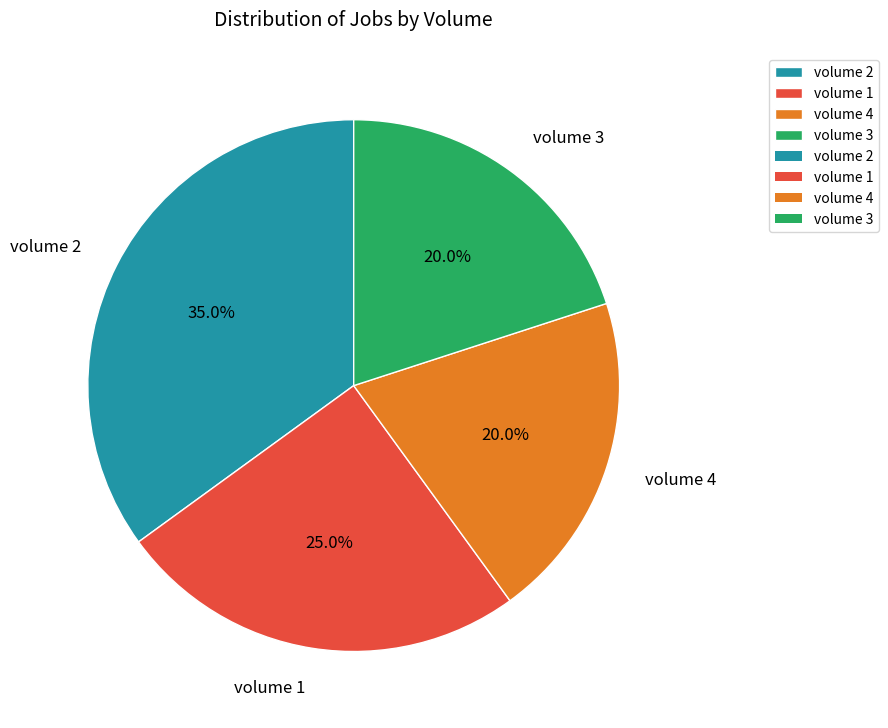

To the nearest percent, what is the difference between the largest and smallest slice percentages?

15%